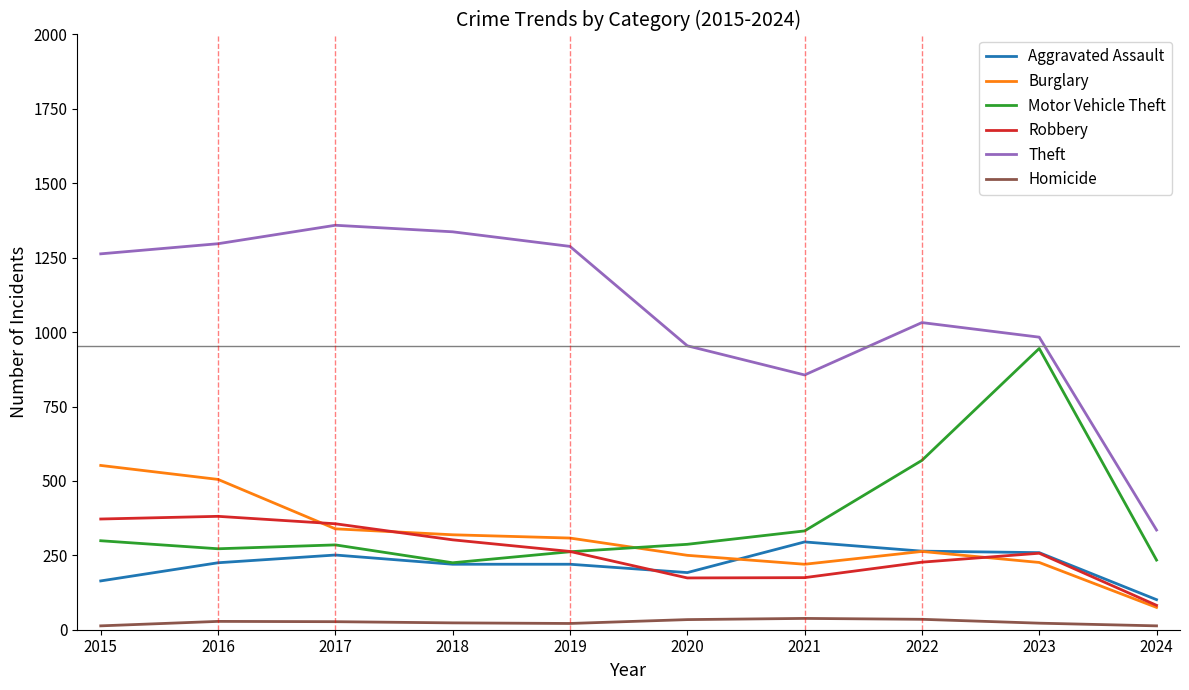

Rank the series at 2016 from lowest to highest value.

Homicide, Aggravated Assault, Motor Vehicle Theft, Robbery, Burglary, Theft